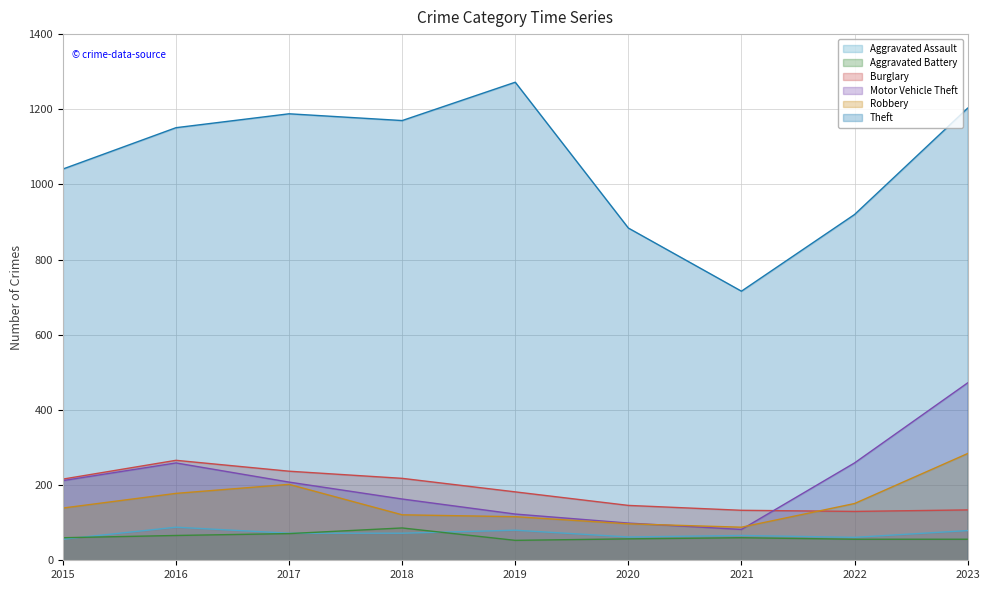

Does the chart have visible grid lines?

Yes